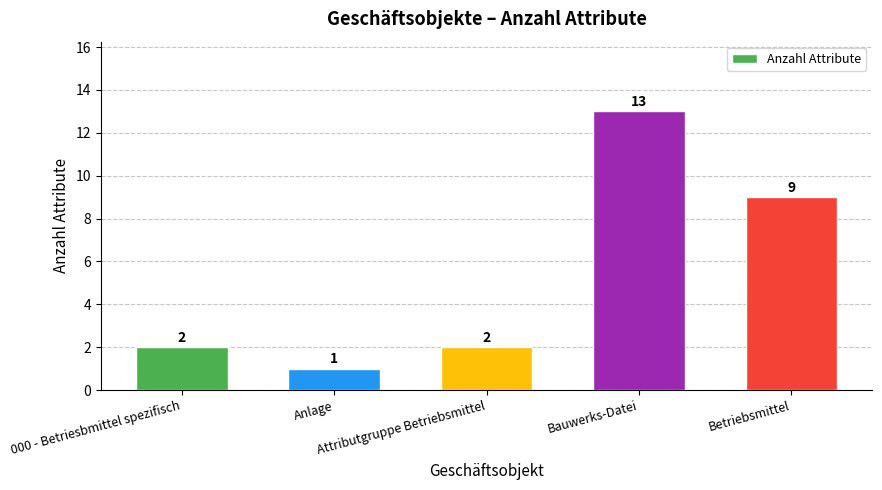

What is the difference between the second highest and second lowest values?

7